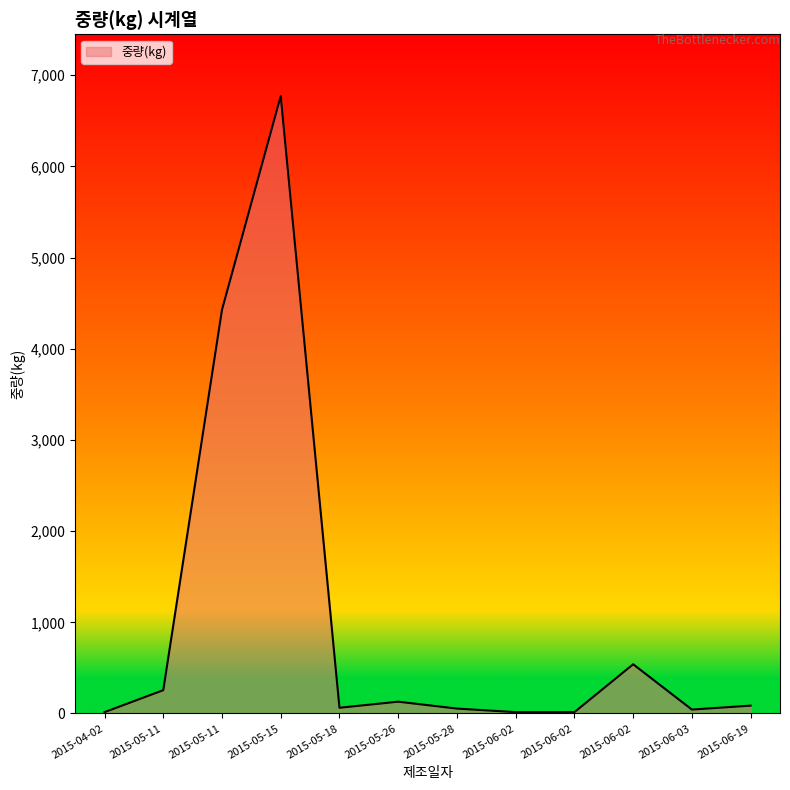

How many lines are shown in the chart?

1